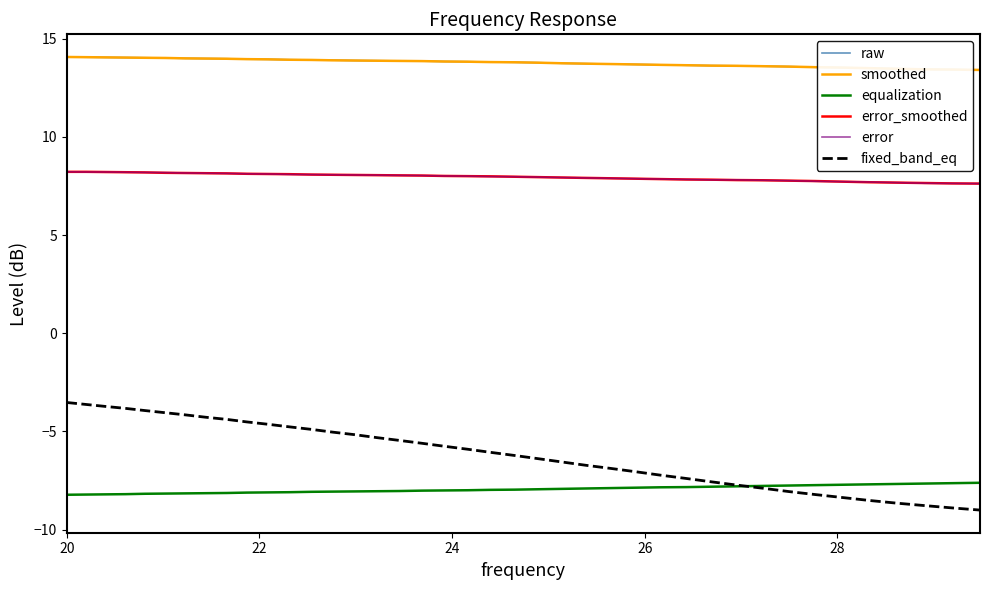

True or false: raw and equalization intersect in this chart.

False